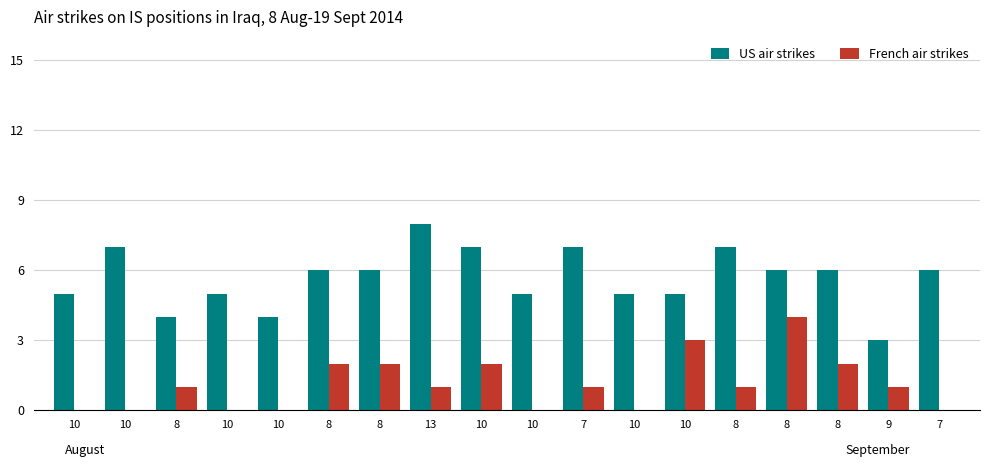

Count the number of data series in this chart.

2